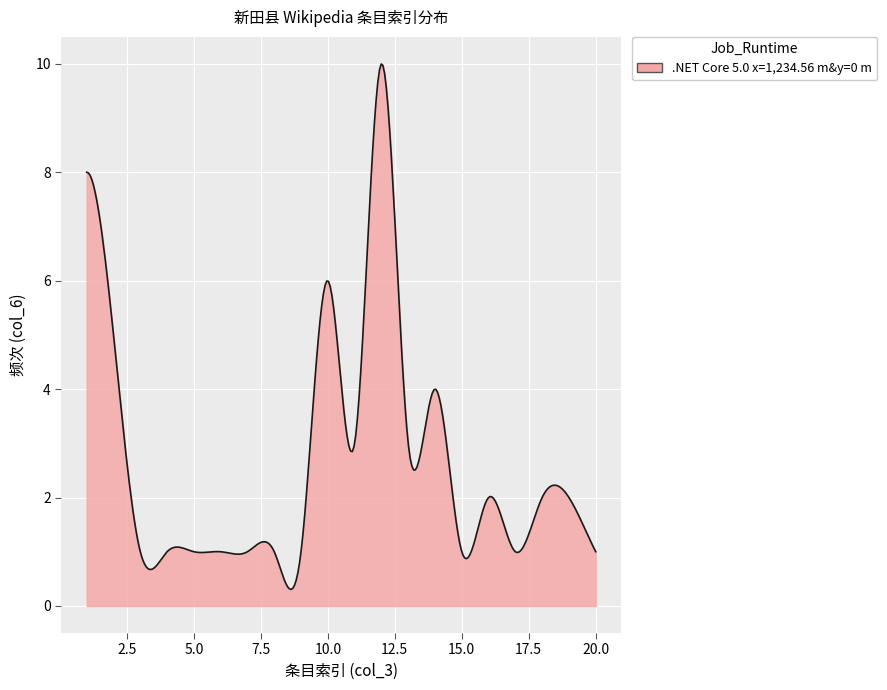

What is the minimum value shown in the chart?

0.3